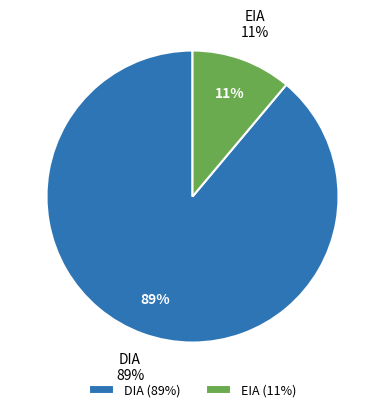

How many slices are in this pie chart?

2